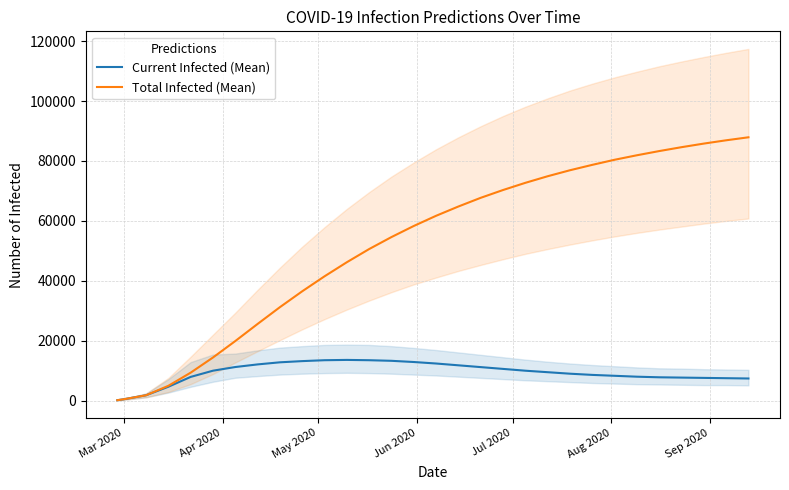

Is it true that Total Infected (Mean) equals 27552 at 11?

False